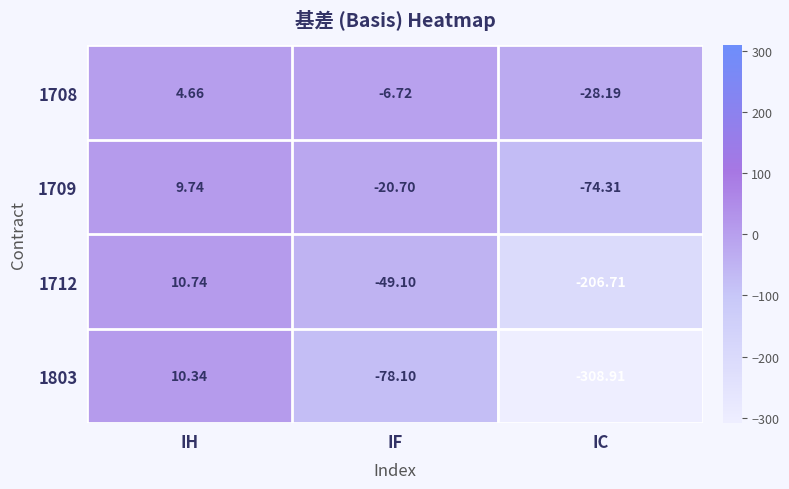

At which label is 1712 closest to -97?

IF